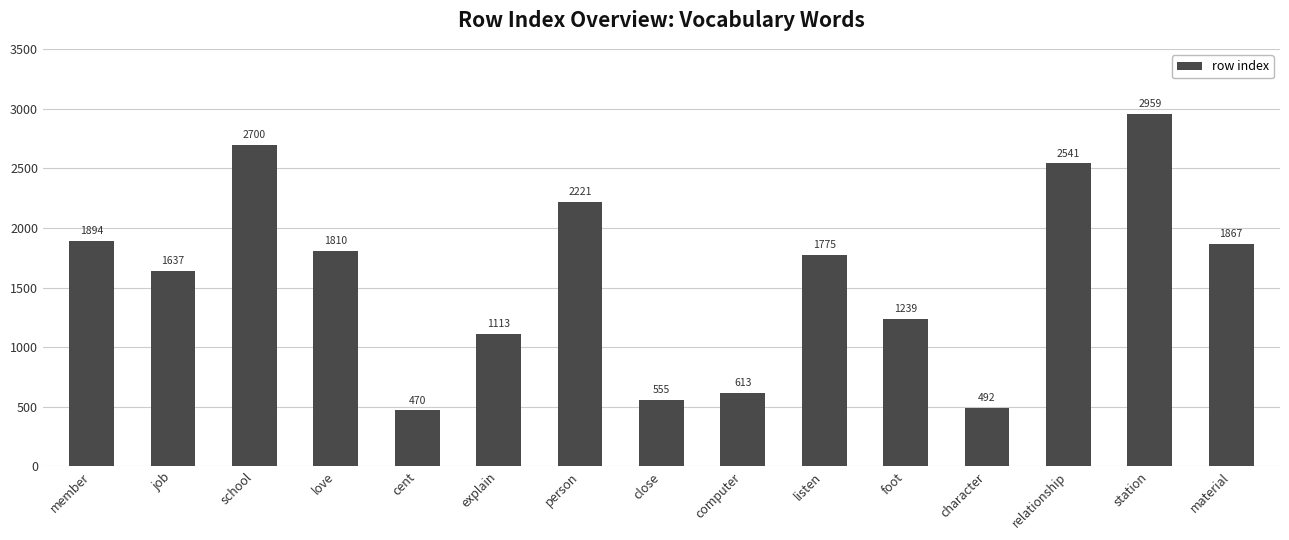

Reading right to left, list all the values displayed in this chart.

material=1867	station=2959	relationship=2541	character=492	foot=1239	listen=1775	computer=613	close=555	person=2221	explain=1113	cent=470	love=1810	school=2700	job=1637	member=1894